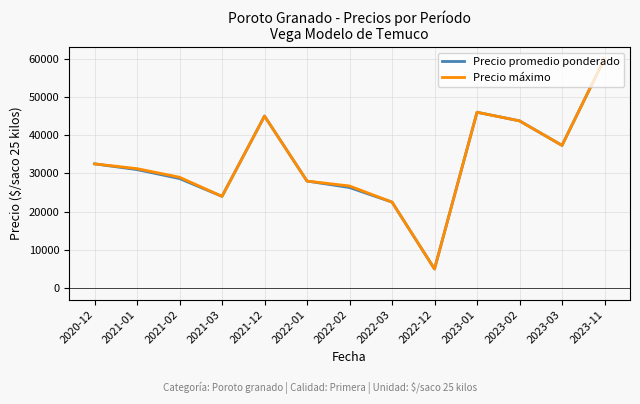

What is the lowest value of the Precio máximo series?

5000